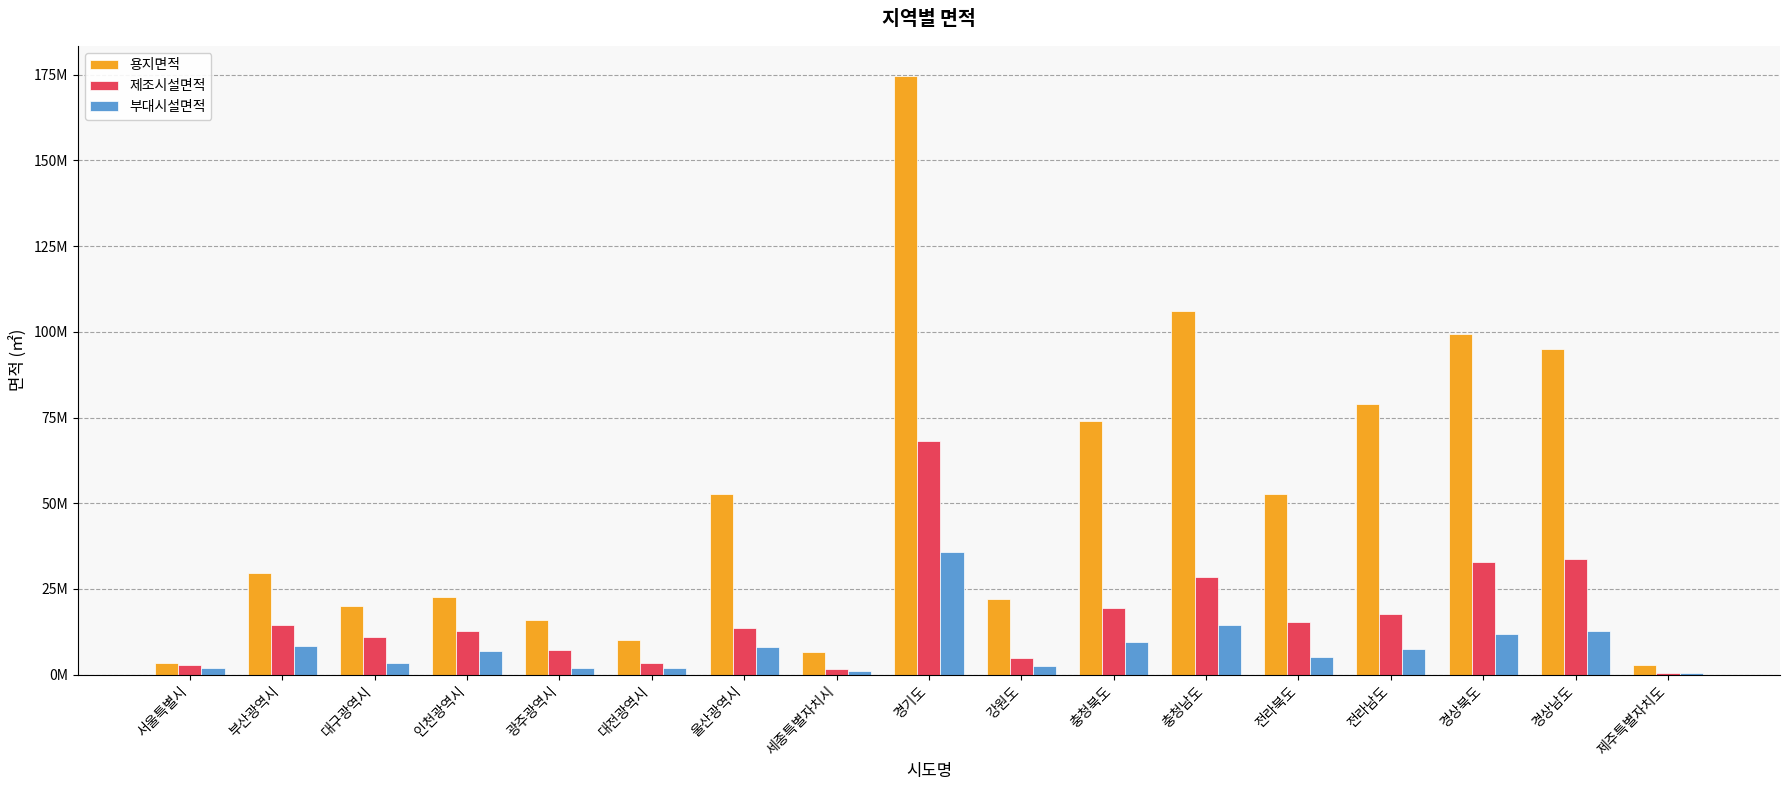

Reading left to right, what are all the values shown in this chart?

용지면적: 서울특별시=3299489.6	부산광역시=29582493.0	대구광역시=19915585.2	인천광역시=22551244.0	광주광역시=16008684.4	대전광역시=10142721.4	울산광역시=52657138.3	세종특별자치시=6555152.2	경기도=174658767.6	강원도=21996342.1	충청북도=73989576.1	충청남도=105951685.8	전라북도=52681087.2	전라남도=78951582.2	경상북도=99297408.9	경상남도=94837598.5	제주특별자치도=2824657.5
제조시설면적: 서울특별시=2719146.0	부산광역시=14355878.3	대구광역시=10969654.0	인천광역시=12605346.3	광주광역시=7127671.0	대전광역시=3527950.9	울산광역시=13656187.7	세종특별자치시=1717225.4	경기도=68272565.7	강원도=4777405.4	충청북도=19360170.4	충청남도=28384383.4	전라북도=15308893.1	전라남도=17738646.8	경상북도=32840933.3	경상남도=33668309.5	제주특별자치도=509457.4
부대시설면적: 서울특별시=1814660.3	부산광역시=8337672.5	대구광역시=3334266.9	인천광역시=6778104.3	광주광역시=2075876.2	대전광역시=1900641.5	울산광역시=7977973.2	세종특별자치시=941633.4	경기도=35870313.4	강원도=2472909.3	충청북도=9438391.8	충청남도=14364985.2	전라북도=5158739.2	전라남도=7552133.8	경상북도=11929051.4	경상남도=12840609.2	제주특별자치도=413650.4